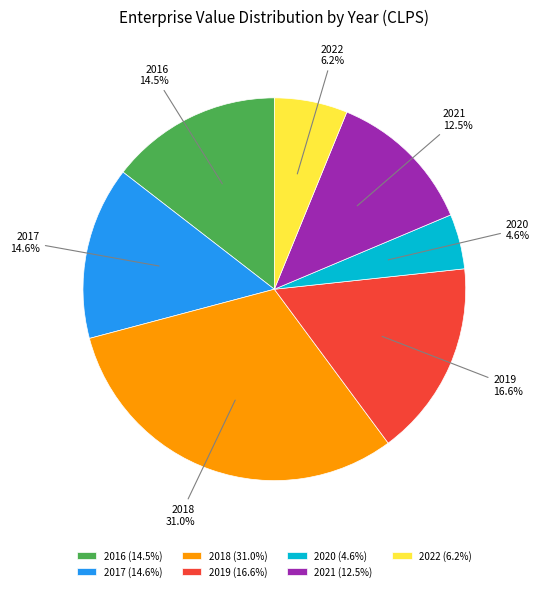

How much of the chart is everything except 2017?

85.4%